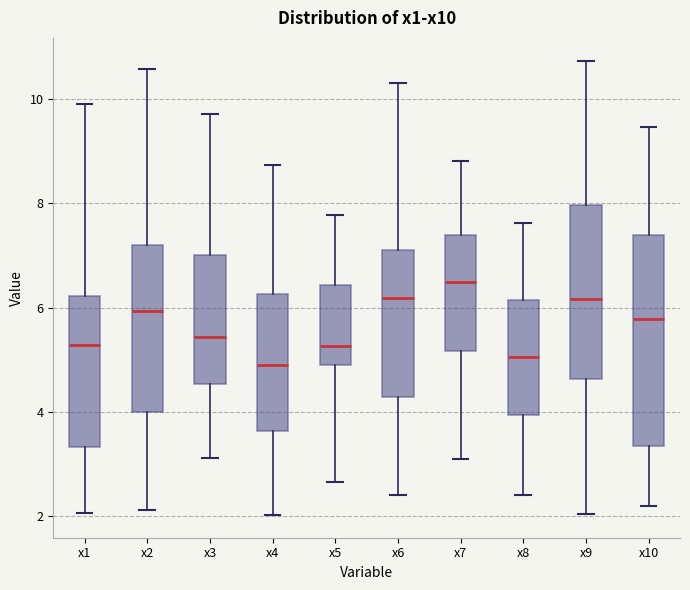

Reading left to right, read every box against the y-axis: the position of its median line, the range the box covers, and the ends of its whiskers. The values are not printed on the chart, so give them approximately, as read against the axis.

x1: median 5.2, box 3.4 to 6.2, whiskers 2.0 to 10.0
x2: median 6.0, box 4.0 to 7.2, whiskers 2.2 to 10.6
x3: median 5.4, box 4.6 to 7.0, whiskers 3.2 to 9.8
x4: median 4.8, box 3.6 to 6.2, whiskers 2.0 to 8.8
x5: median 5.2, box 4.8 to 6.4, whiskers 2.6 to 7.8
x6: median 6.2, box 4.2 to 7.2, whiskers 2.4 to 10.4
x7: median 6.4, box 5.2 to 7.4, whiskers 3.0 to 8.8
x8: median 5.0, box 4.0 to 6.2, whiskers 2.4 to 7.6
x9: median 6.2, box 4.6 to 8.0, whiskers 2.0 to 10.8
x10: median 5.8, box 3.4 to 7.4, whiskers 2.2 to 9.4